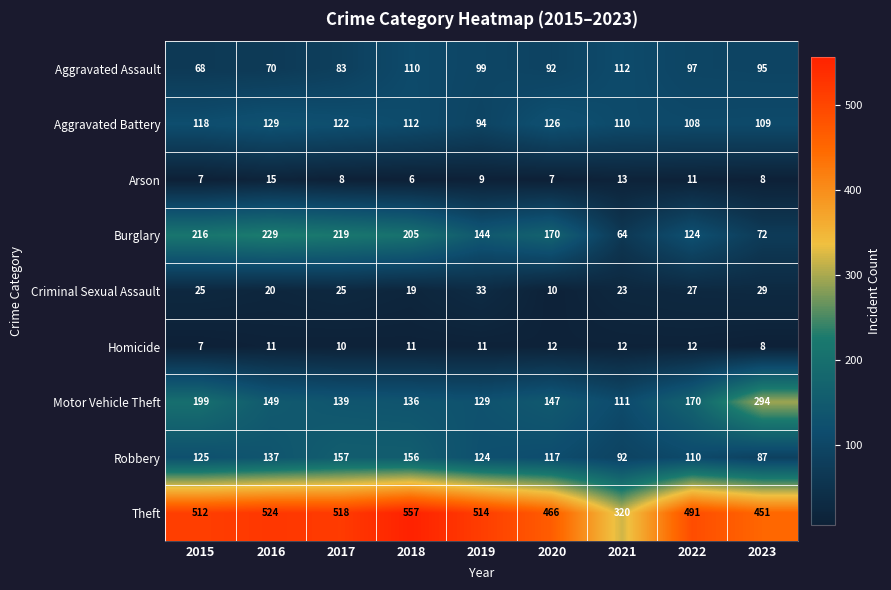

Count the number of data series in this chart.

9